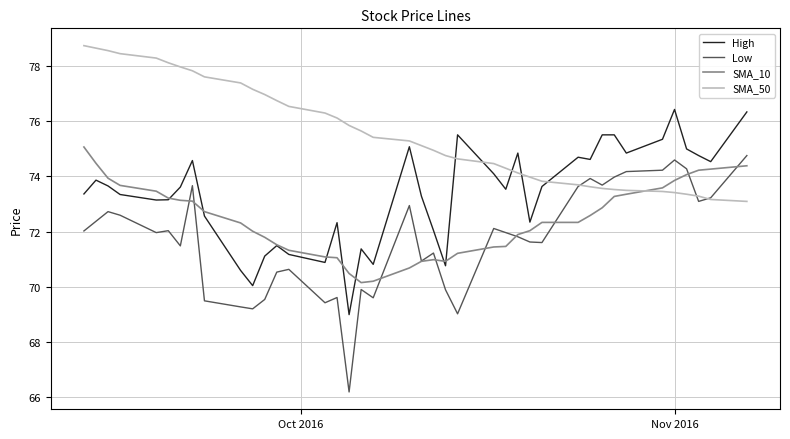

Which series has the widest spread of values?

Low